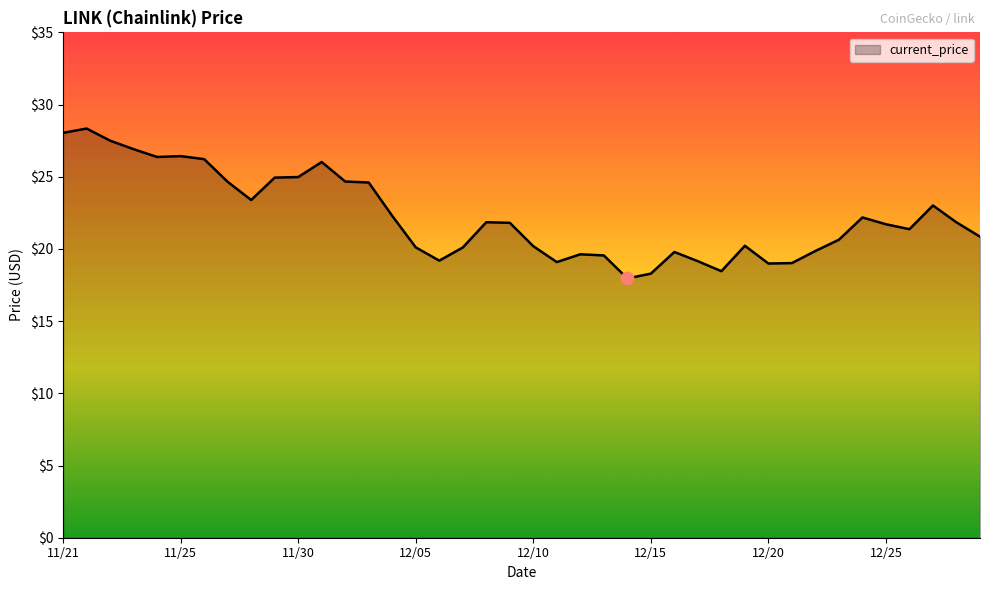

What is the minimum value shown in the chart?

18.0